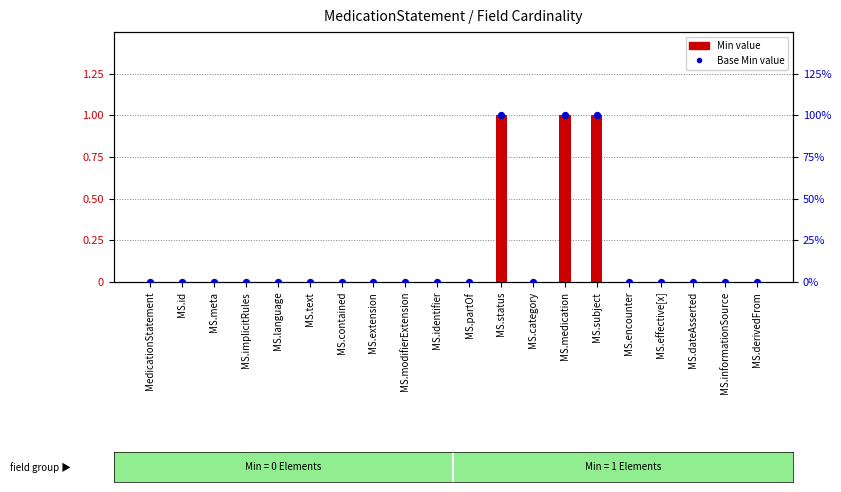

At which category is the sum across all series the highest?

MS.status